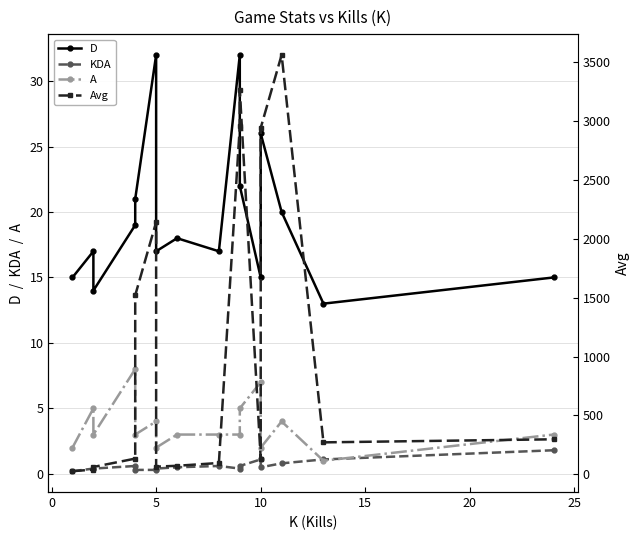

True or false: A has more than 2 points higher than both neighbors.

True